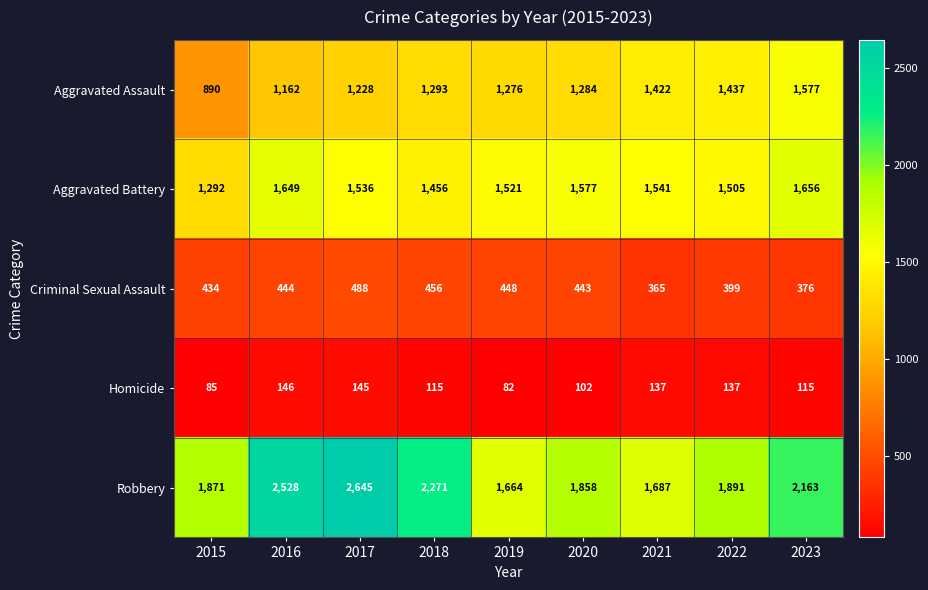

The Homicide series shows 136 at 2020. True or false?

False